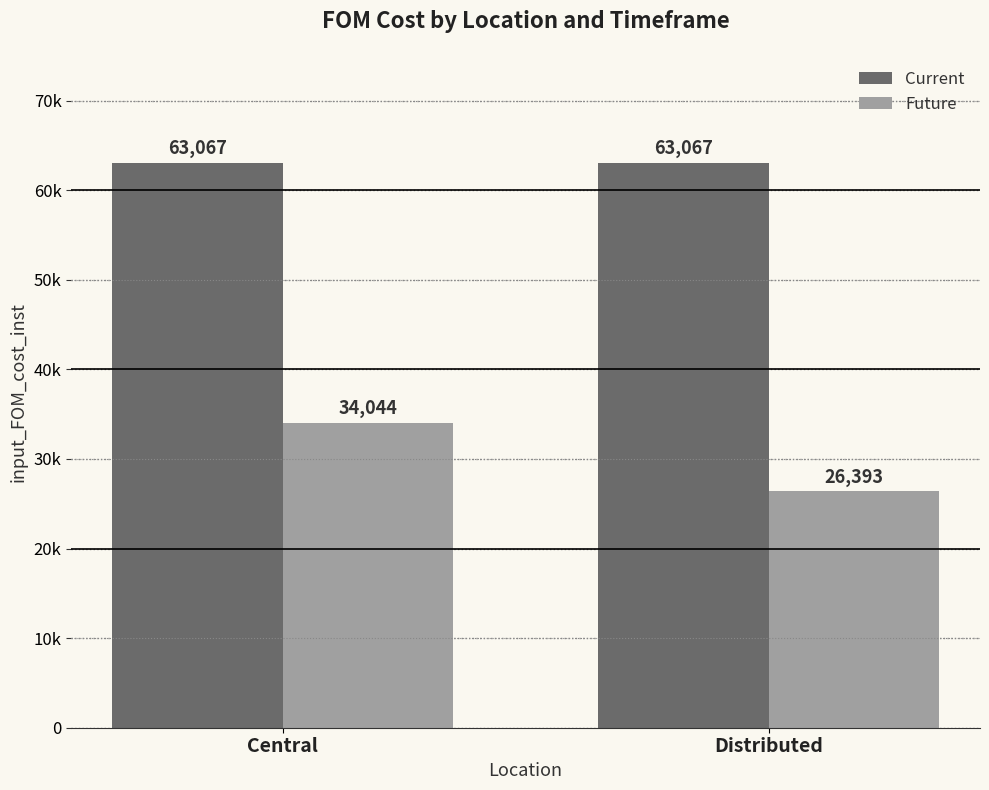

Are the bars horizontal?

No